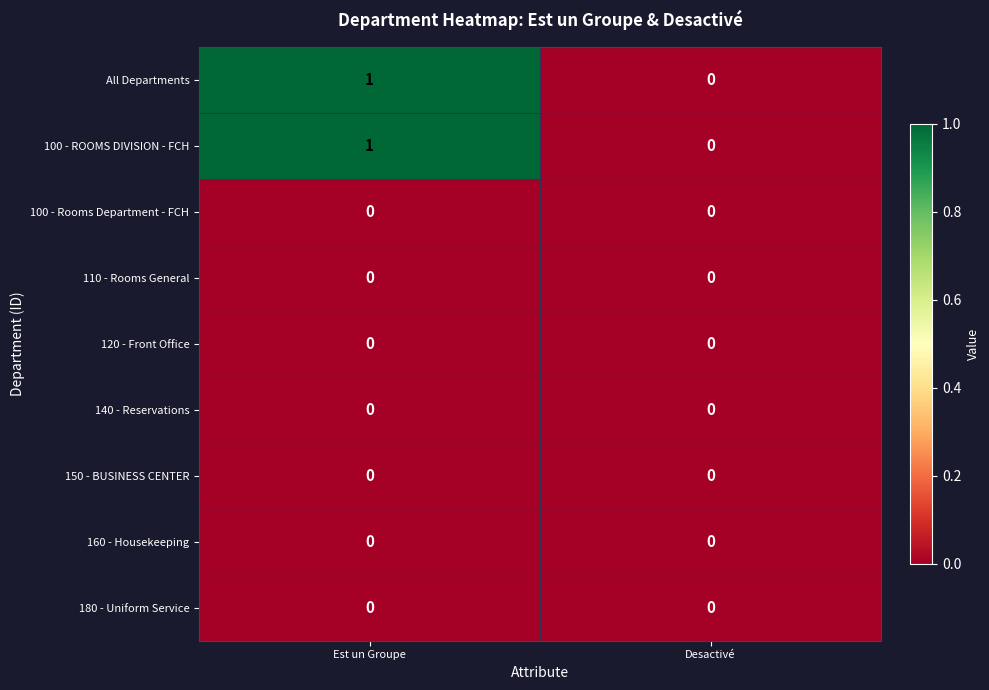

The All Departments series shows 1 at Est un Groupe. True or false?

True